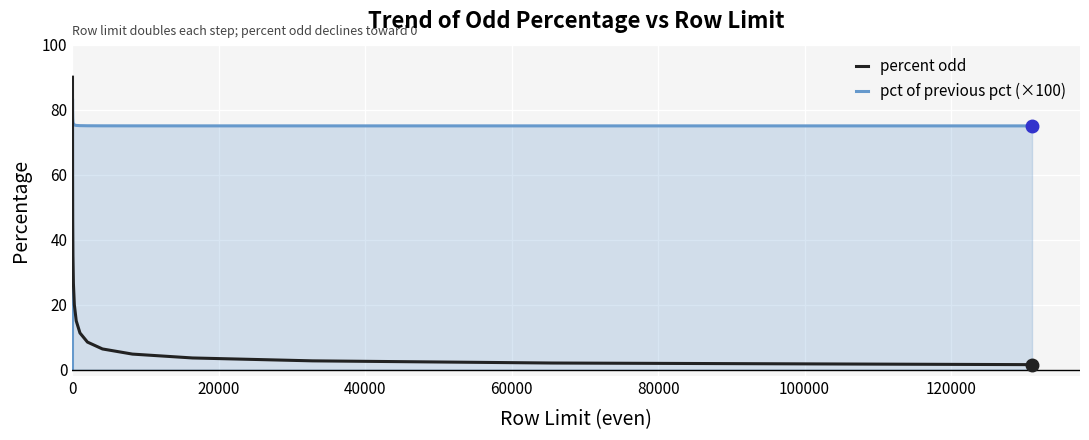

Which series has the widest spread of values?

percent odd